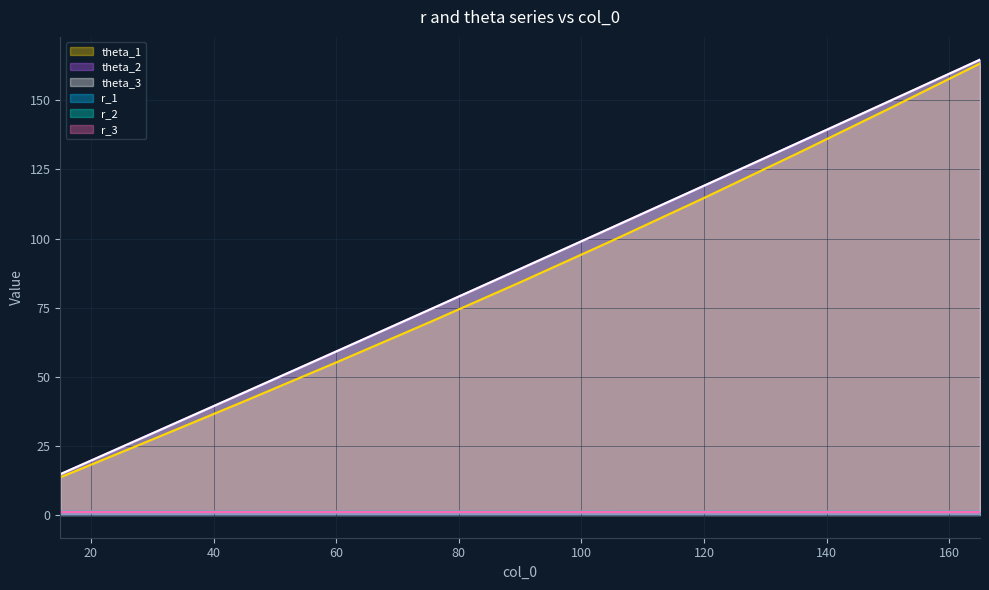

What is the sum of all r_1 values?

11.0